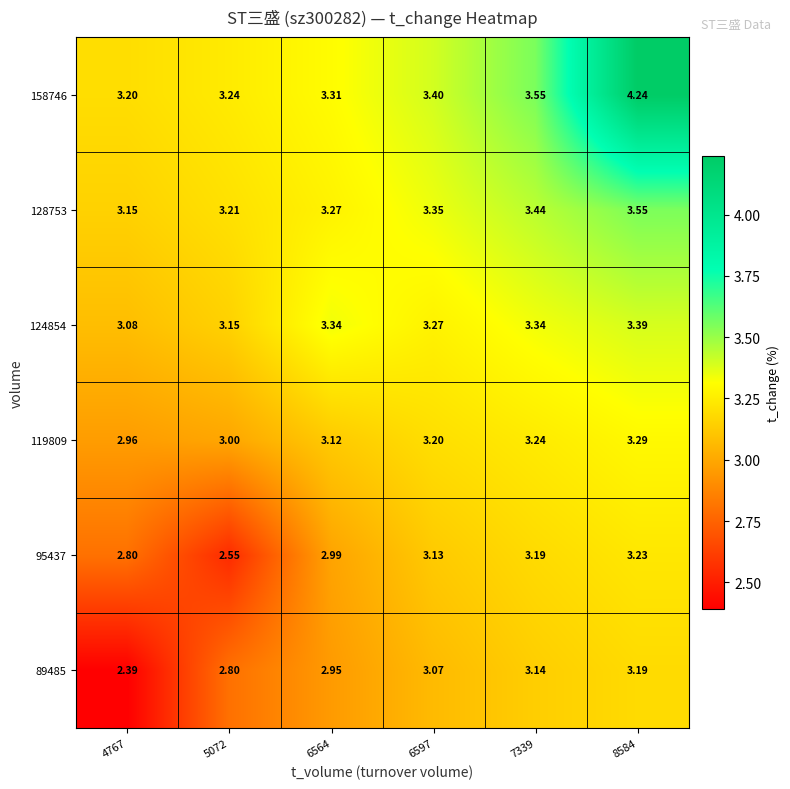

Is the value of 158746 at 6597 greater than the value of 89485 at 5072?

Yes